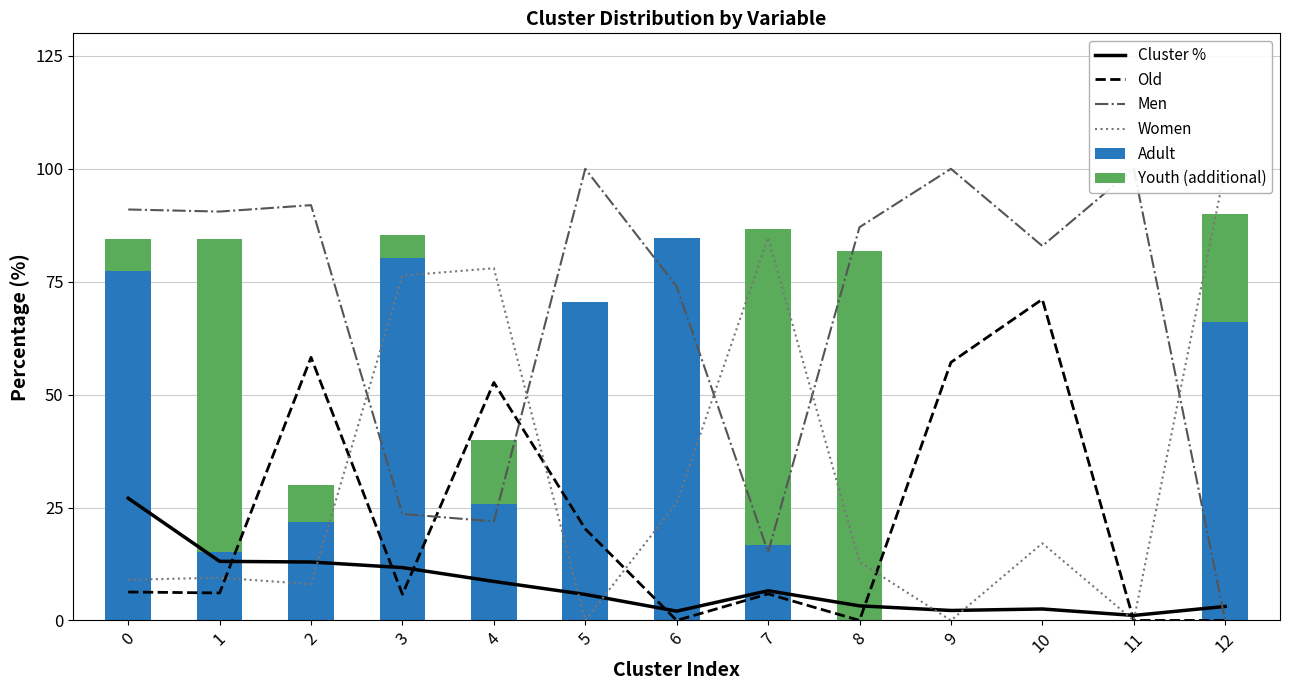

Reading left to right, list all the values displayed in this chart.

Cluster %: 27.1	13.1	12.9	11.7	8.6	5.8	2.1	6.6	3.2	2.2	2.5	1.1	3.1
Old: 6.3	6.1	58.3	5.8	52.7	20.3	0.0	5.9	0.0	57.1	71.1	0.0	0.0
Men: 91.0	90.5	92.0	23.6	21.9	100.0	73.9	15.1	87.1	100.0	82.9	100.0	0.0
Women: 9.0	9.5	8.0	76.3	78.0	0.0	26.1	84.8	12.9	0.0	17.1	0.0	100.0
Adult: 77.3	15.2	21.7	80.3	25.8	70.4	84.7	16.7	0.0	0.0	0.0	0.0	66.2
Youth (additional): 7.2	69.3	8.3	5.0	14.2	0.0	0.0	69.9	81.7	0.0	0.0	0.0	23.9